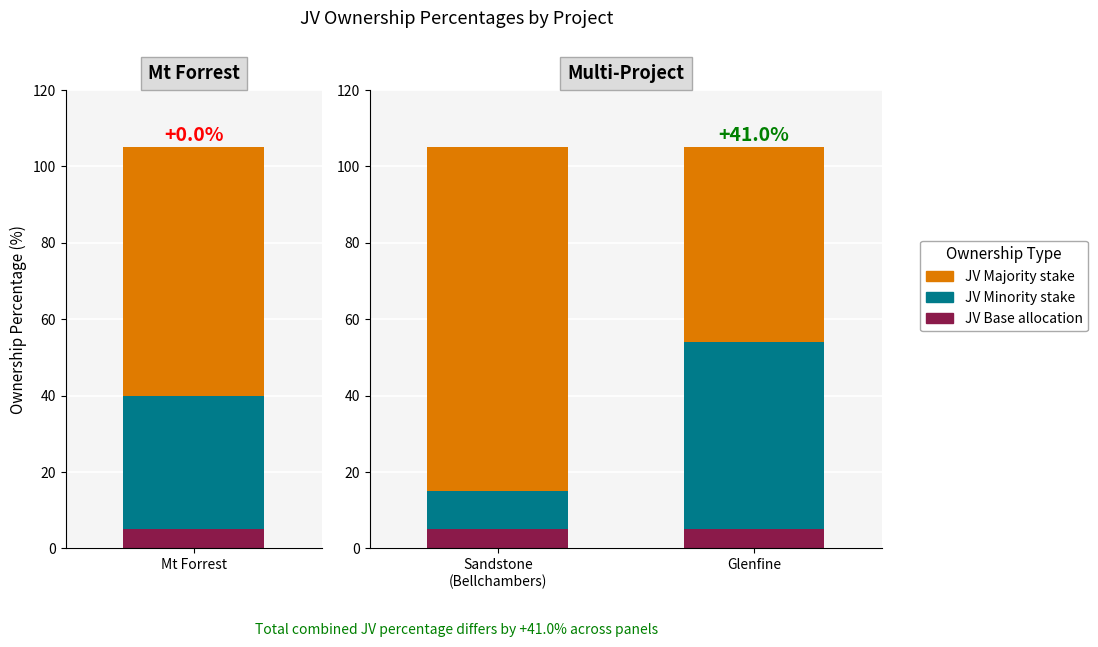

Which series has the widest spread of values?

JV Majority